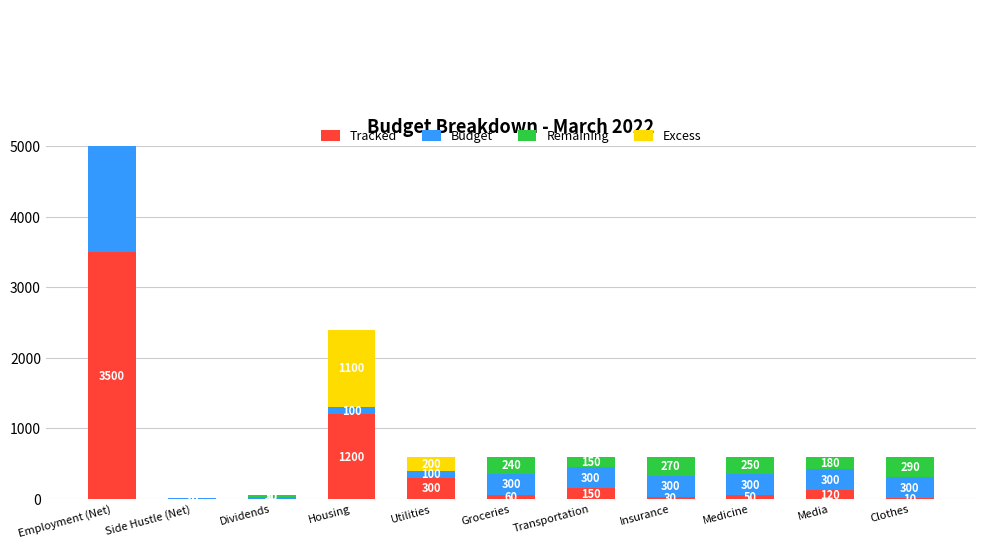

Rank the series by their maximum value, from lowest to highest.

Remaining, Excess, Budget, Tracked